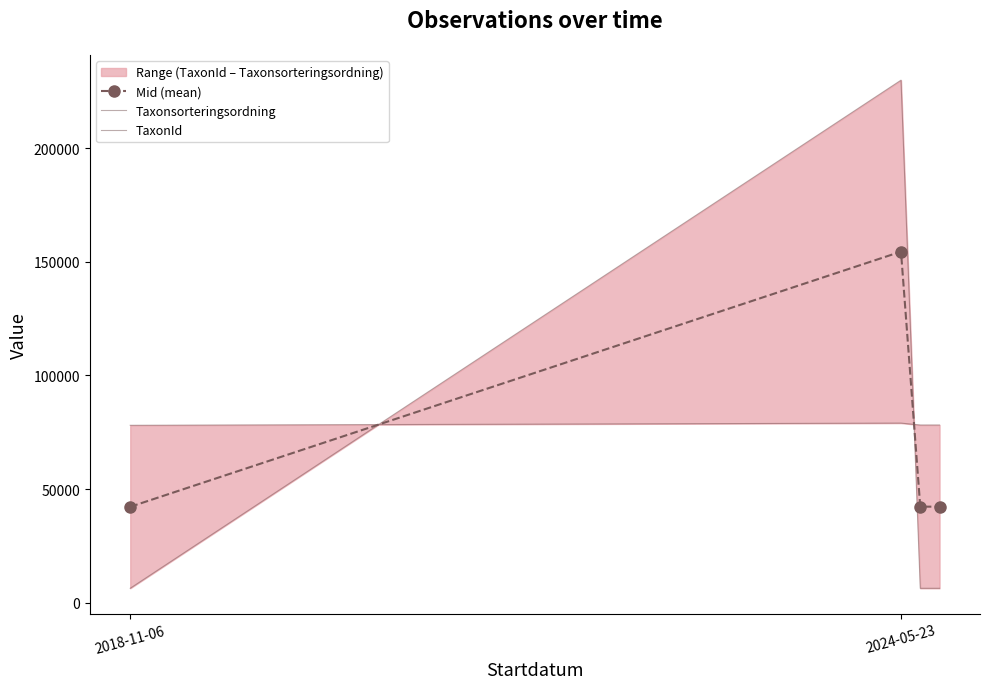

Read the TaxonId value at 2018-11-06.

6453.0